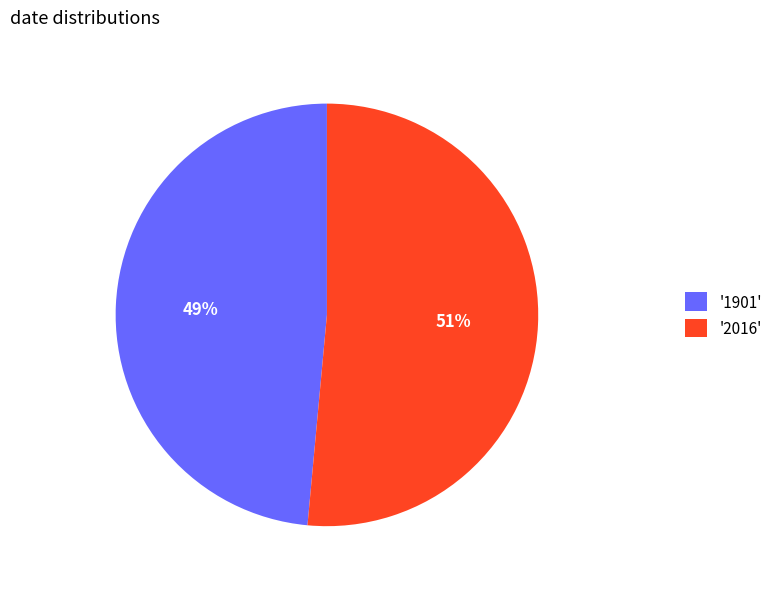

How many slices are in this pie chart?

2